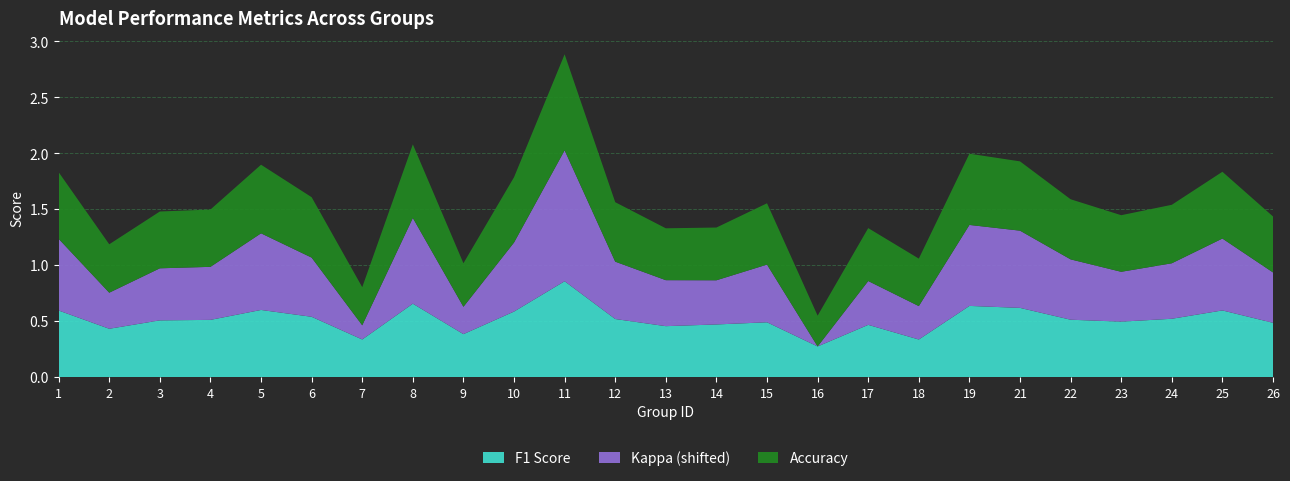

Reading left to right, list all the values displayed in this chart.

f1: 1=0.6	2=0.4	3=0.5	4=0.5	5=0.6	6=0.5	7=0.3	8=0.7	9=0.4	10=0.6	11=0.9	12=0.5	13=0.5	14=0.5	15=0.5	16=0.3	17=0.5	18=0.3	19=0.6	21=0.6	22=0.5	23=0.5	24=0.5	25=0.6	26=0.5
kappa: 1=0.2	2=-0.1	3=0.0	4=0.0	5=0.2	6=0.1	7=-0.3	8=0.3	9=-0.2	10=0.2	11=0.7	12=0.1	13=-0.0	14=-0.1	15=0.1	16=-0.4	17=-0.1	18=-0.2	19=0.3	21=0.2	22=0.1	23=-0.0	24=0.0	25=0.2	26=0.0
accuracy: 1=0.6	2=0.4	3=0.5	4=0.5	5=0.6	6=0.5	7=0.3	8=0.7	9=0.4	10=0.6	11=0.9	12=0.5	13=0.5	14=0.5	15=0.5	16=0.3	17=0.5	18=0.4	19=0.6	21=0.6	22=0.5	23=0.5	24=0.5	25=0.6	26=0.5